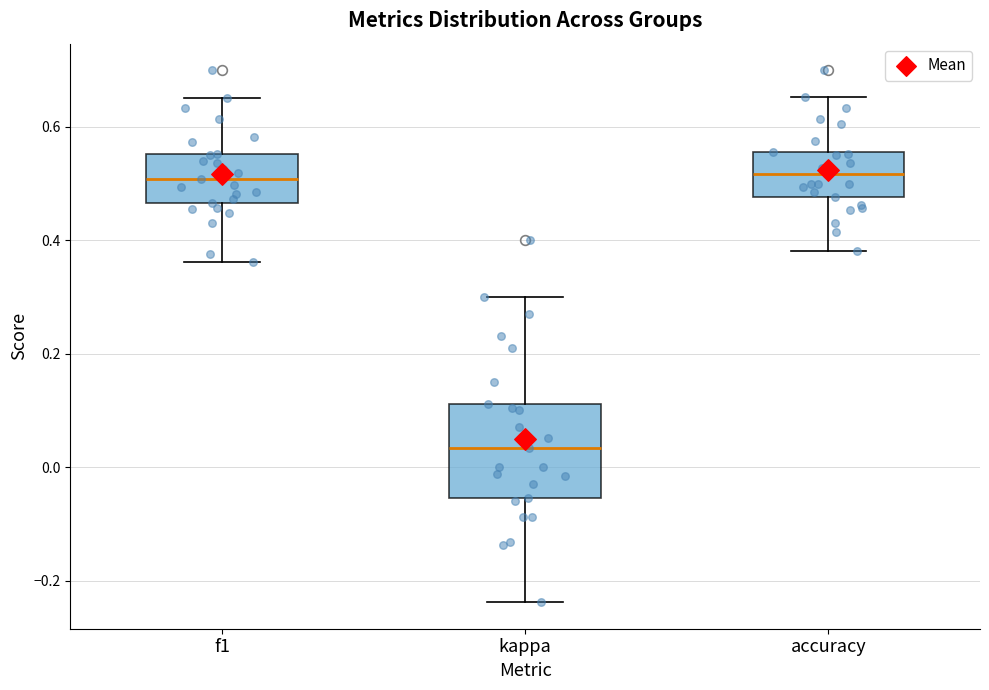

Where is the upper edge of the box for accuracy on the y-axis? The values are not printed on the chart, so give them approximately, as read against the axis.

0.56